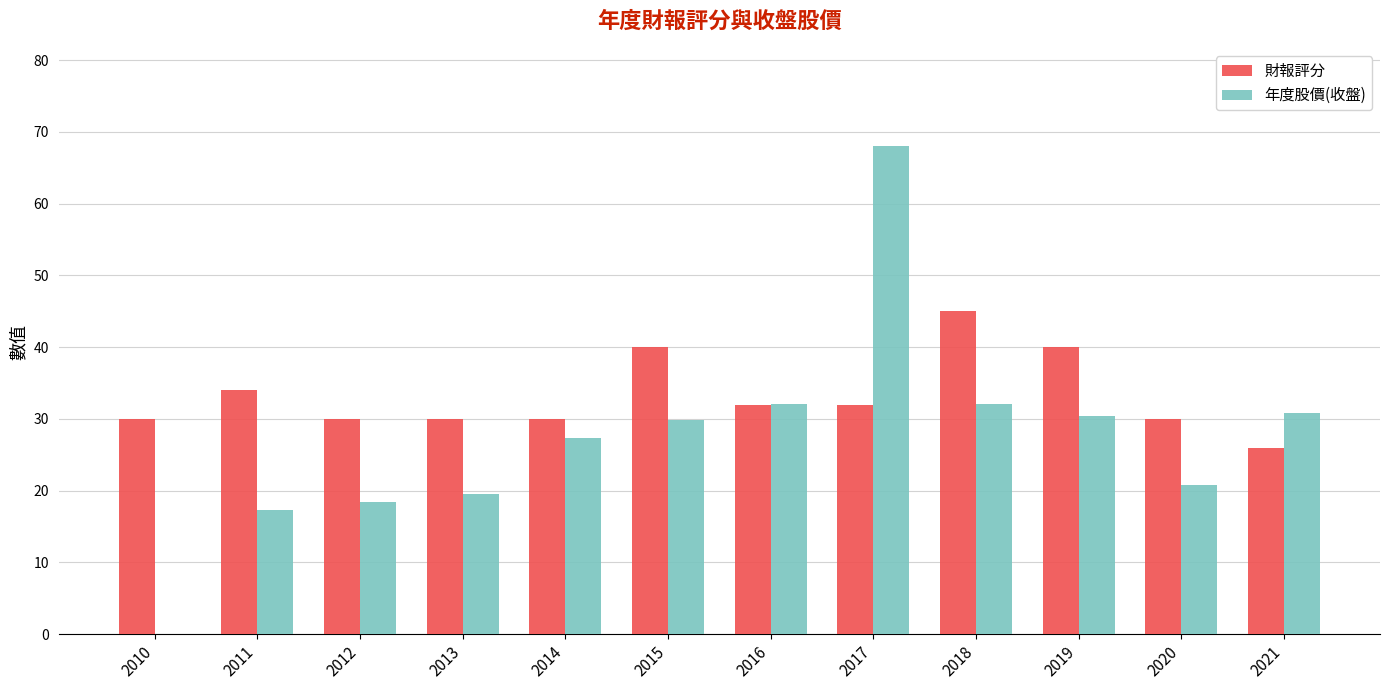

The 財報評分 series shows 43.8 at 2013. True or false?

False